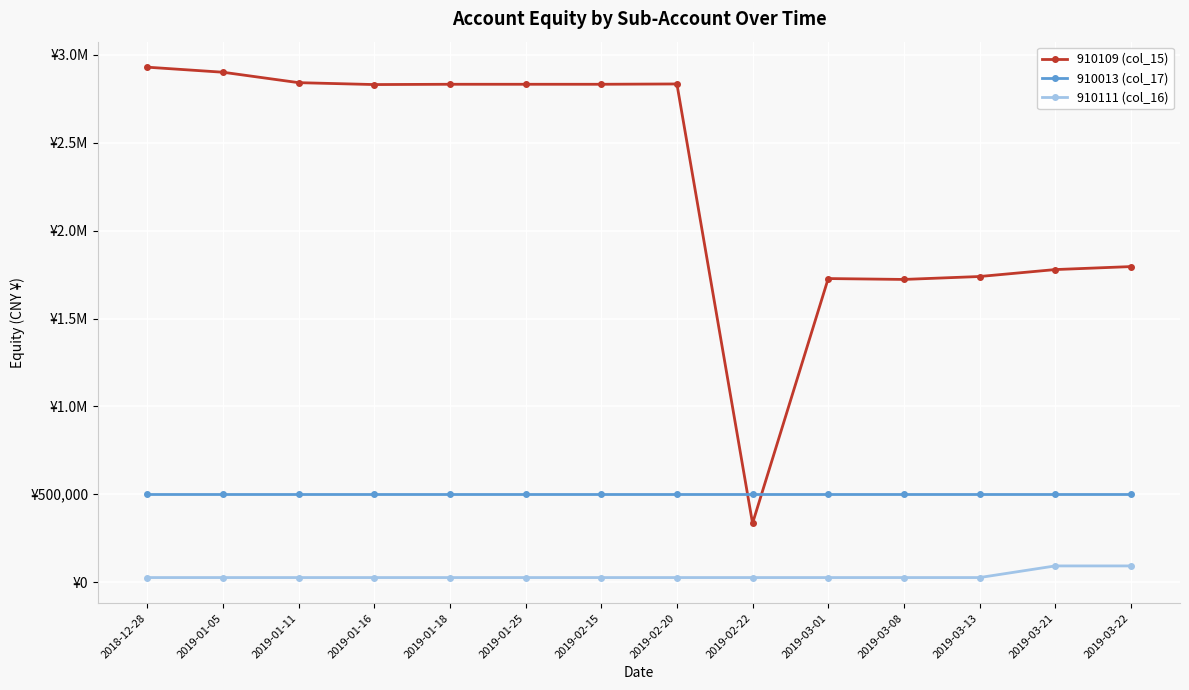

What are all the series names shown in the legend?

910109 (col_15), 910013 (col_17), 910111 (col_16)